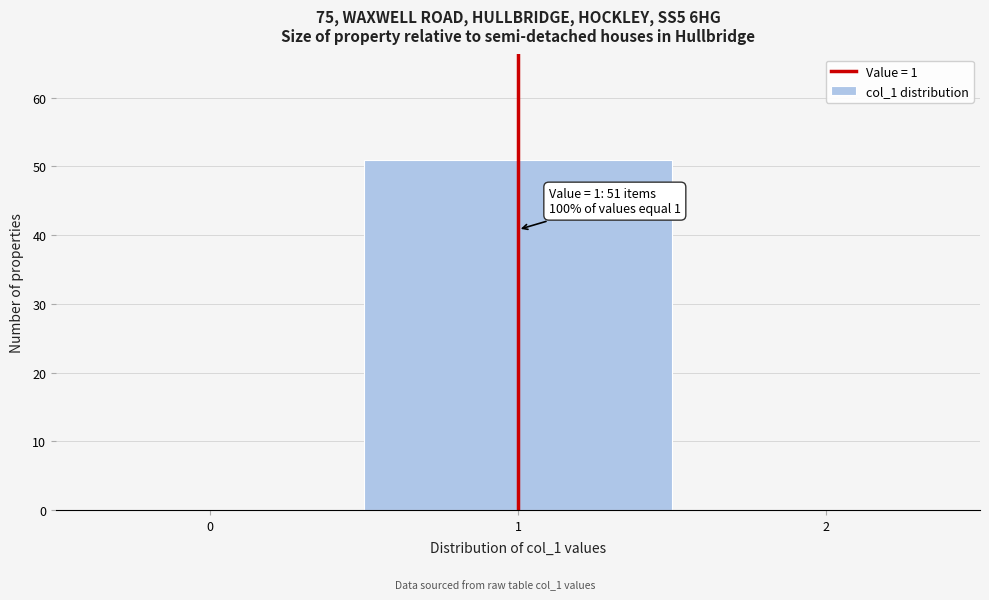

Reading left to right, transcribe all the data shown in this chart.

0=0	1=51	2=0